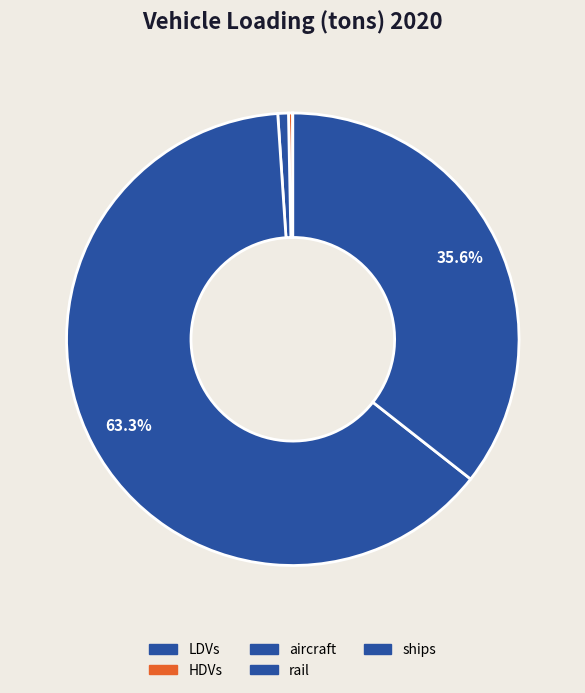

What is the largest slice in the pie chart?

rail